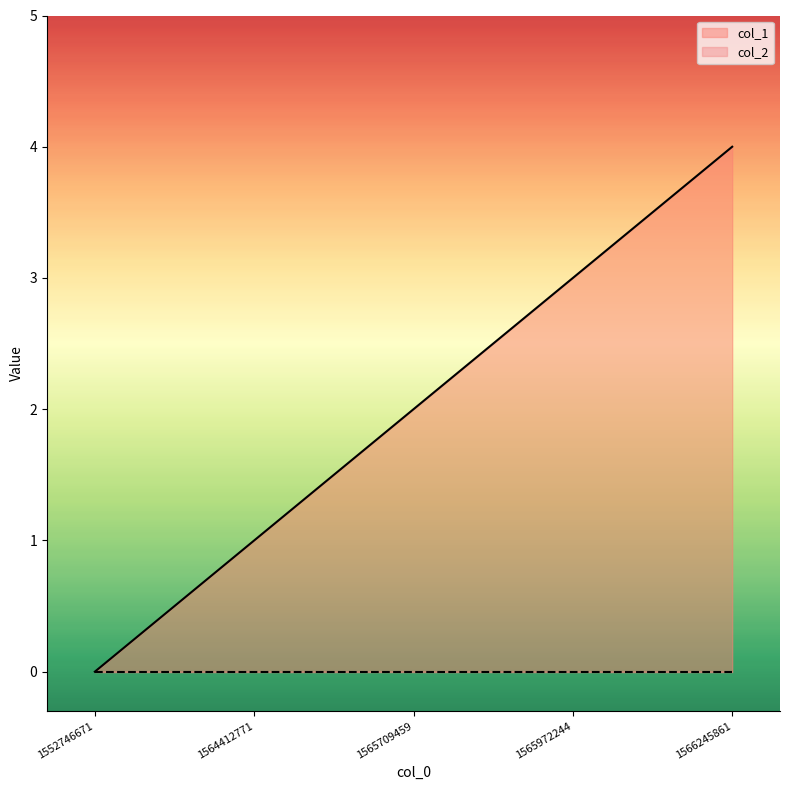

What is the change in value from 1565972244 to 1566245861?

+1